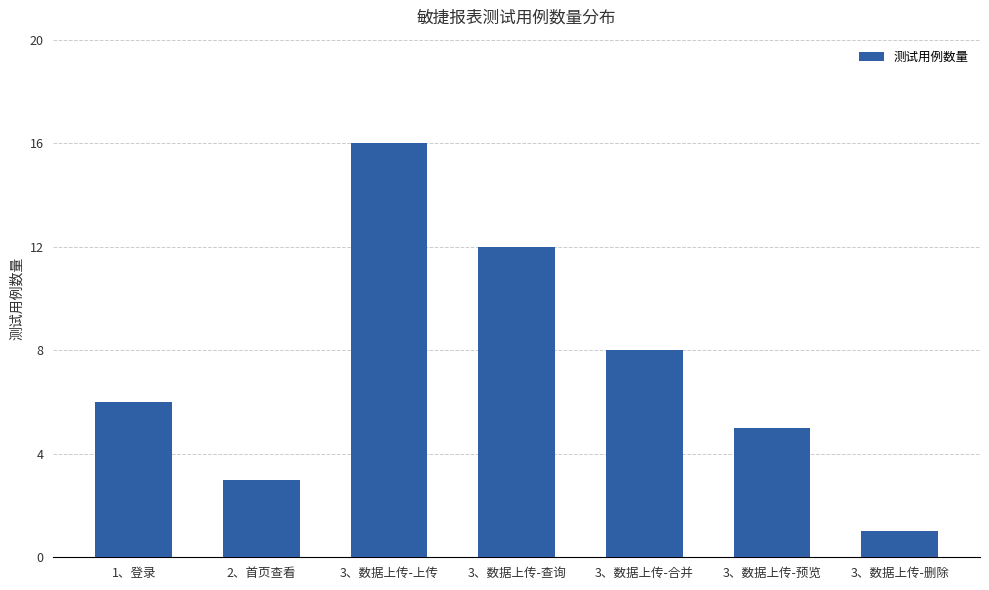

What is the change in value from 1、登录 to 3、数据上传-预览?

-1